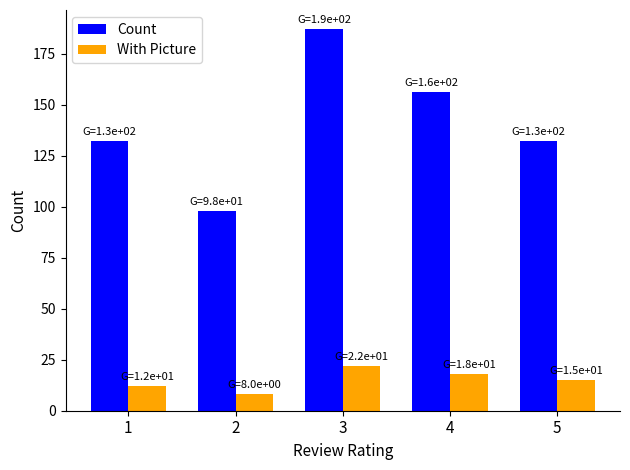

At which label does With Picture reach its minimum?

2